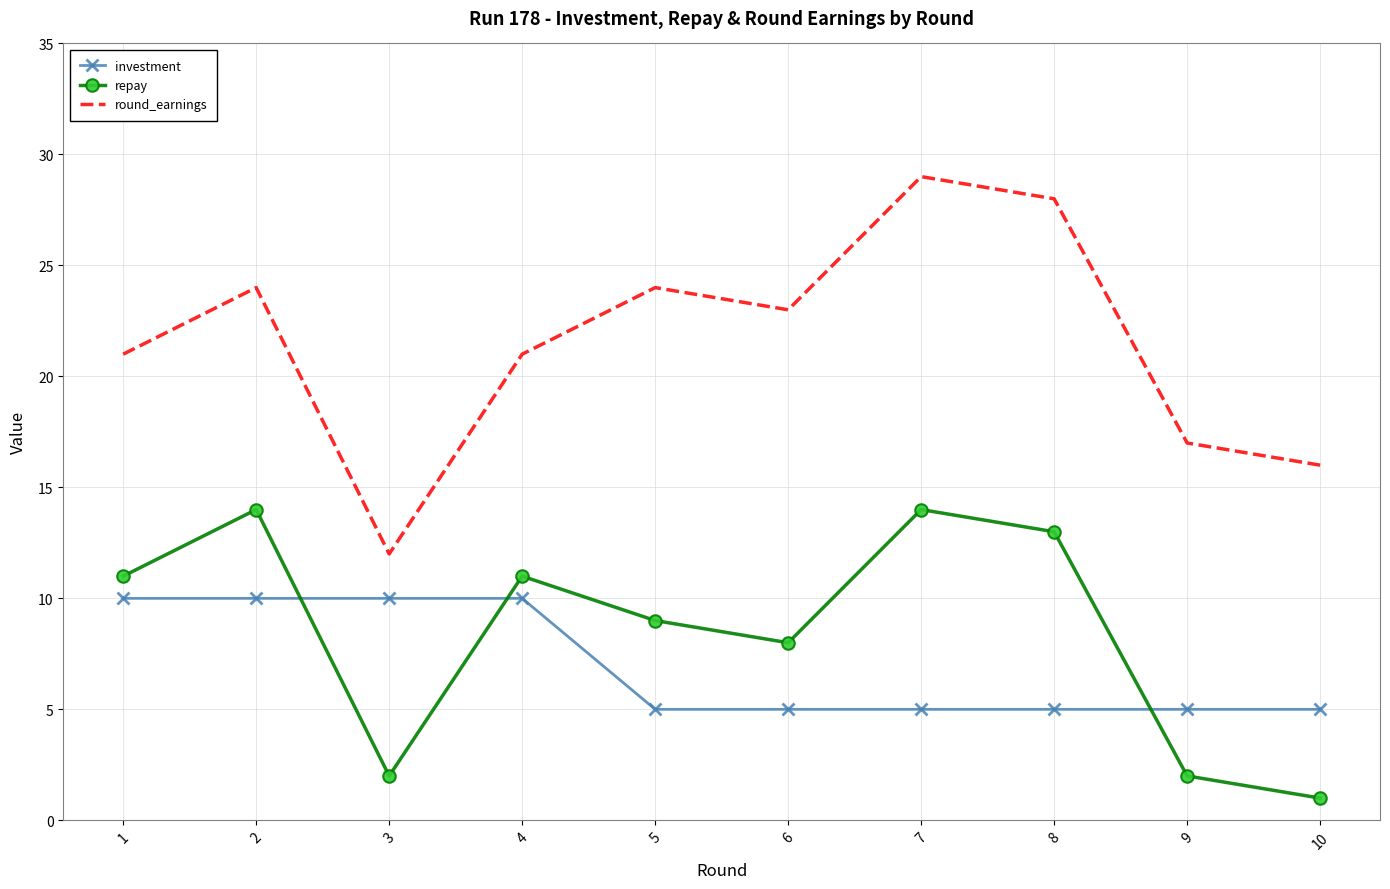

How many values in the repay series are below 11?

5